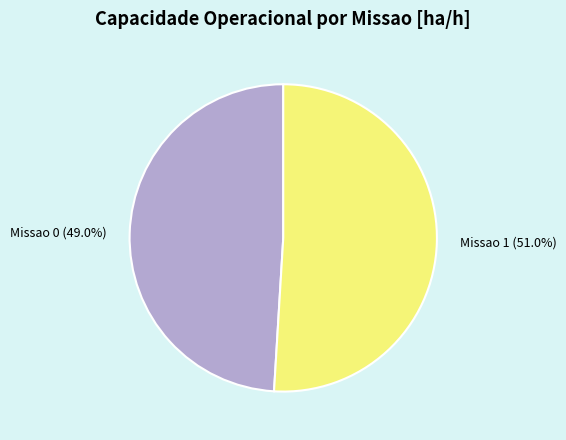

To the nearest percent, what is the difference between the Missao 0 and Missao 1 slice percentages?

2%